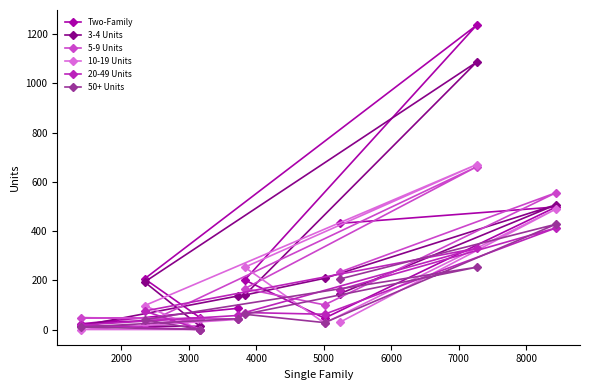

Which series has the largest range (max minus min)?

Two-Family